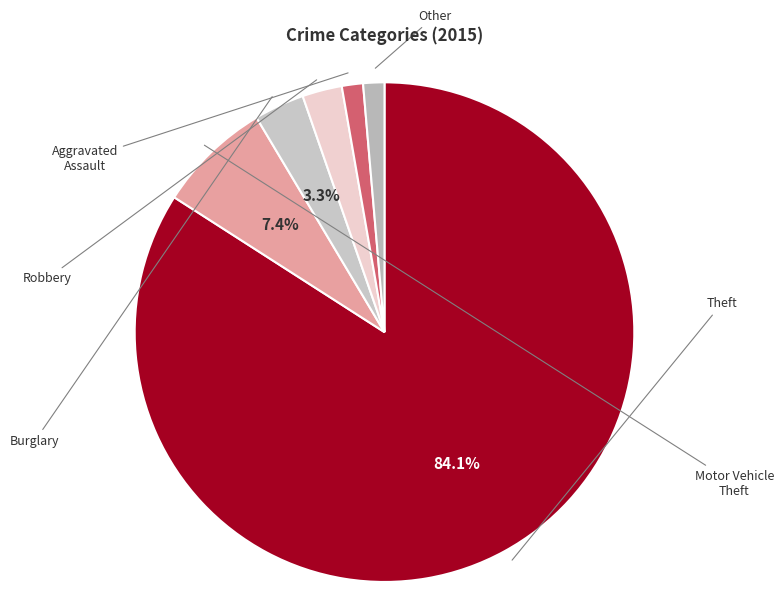

Combined, what portion of the pie is Robbery and Theft?

86.6%